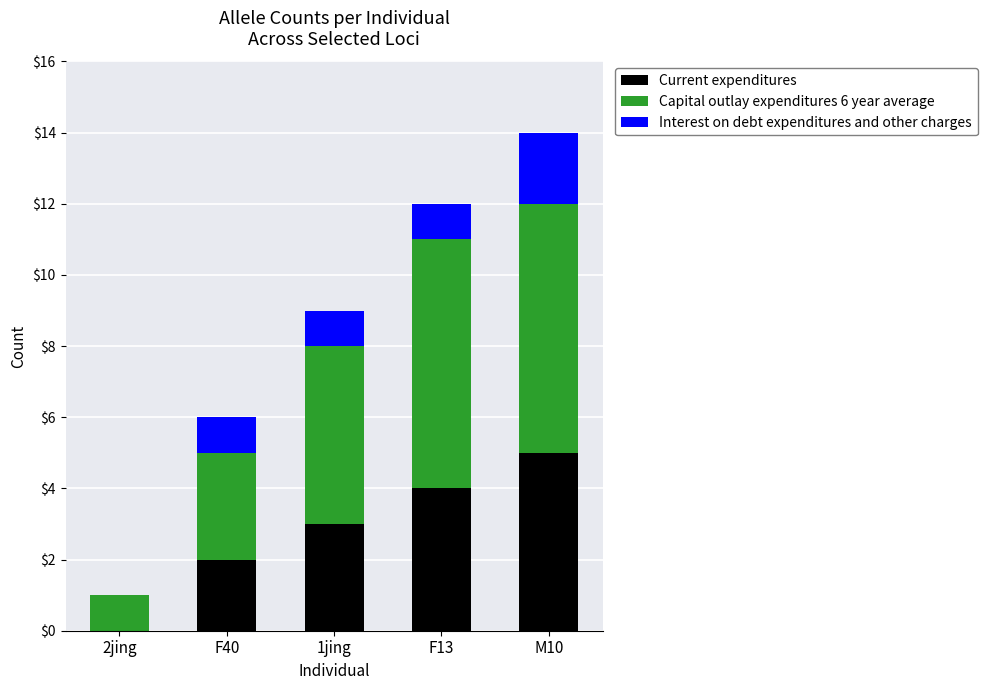

The value of Current expenditures at 1jing is 4. True or false?

False